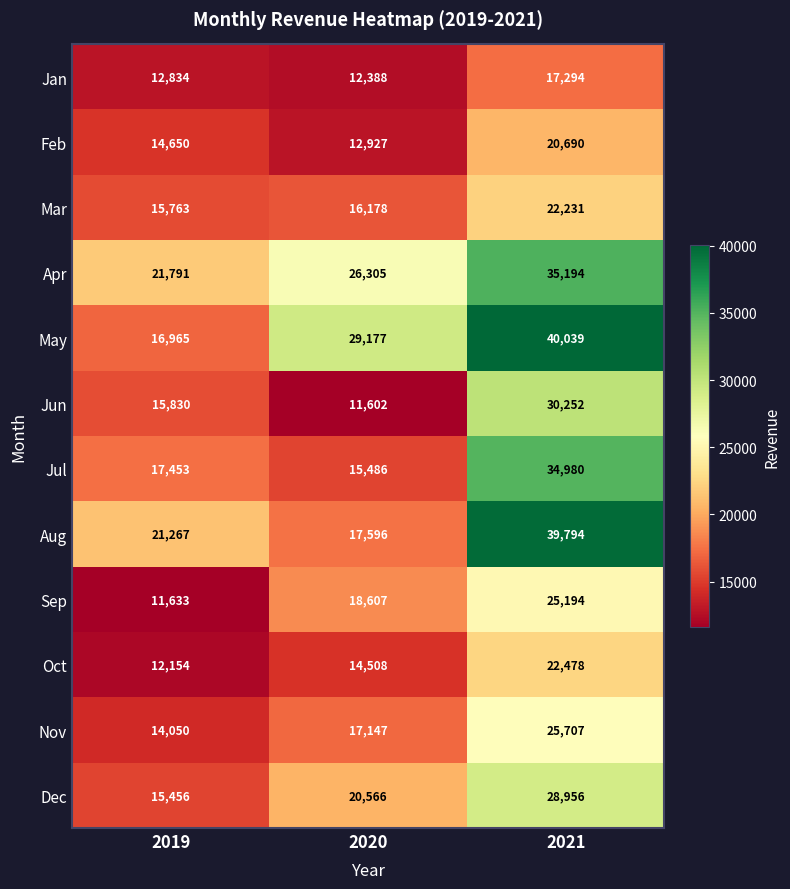

What is the greatest value displayed?

40039